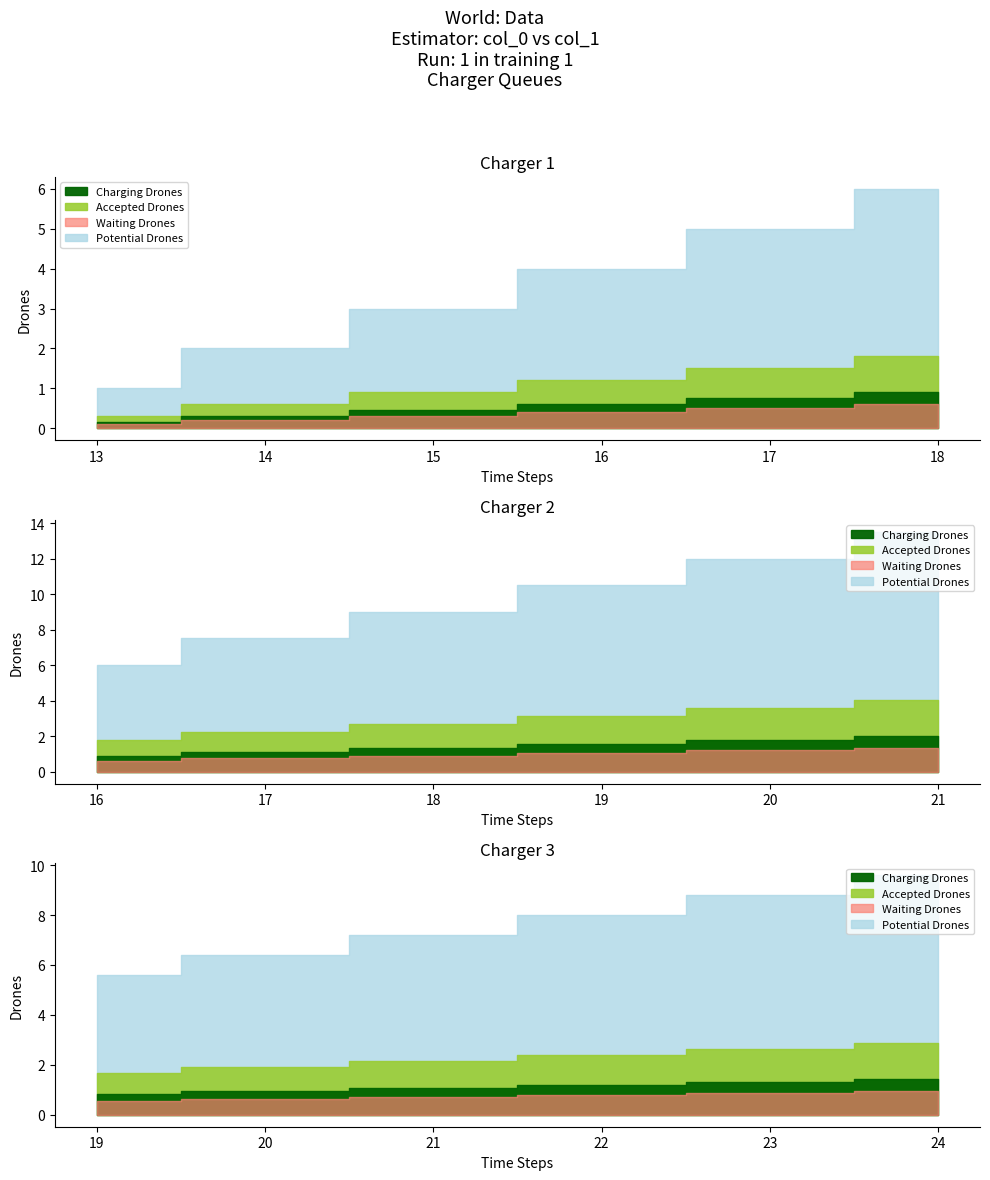

What is the change in value from 14 to 17?

+3